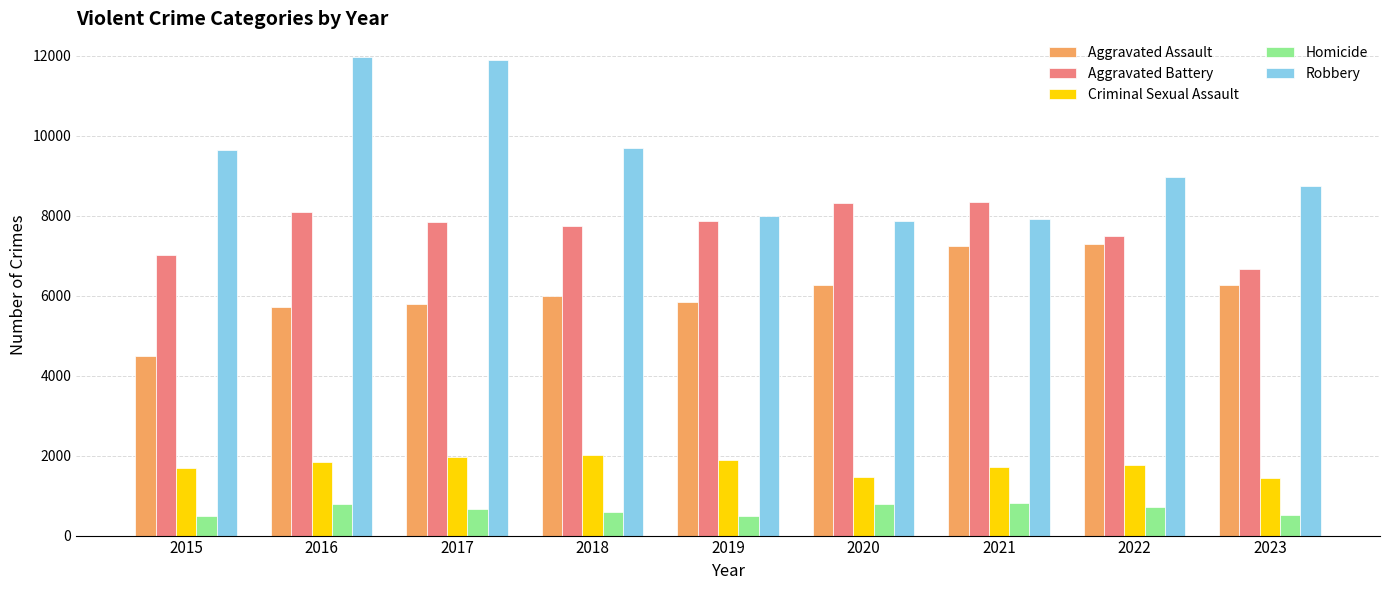

At which label does Aggravated Battery first exceed 7845?

2016